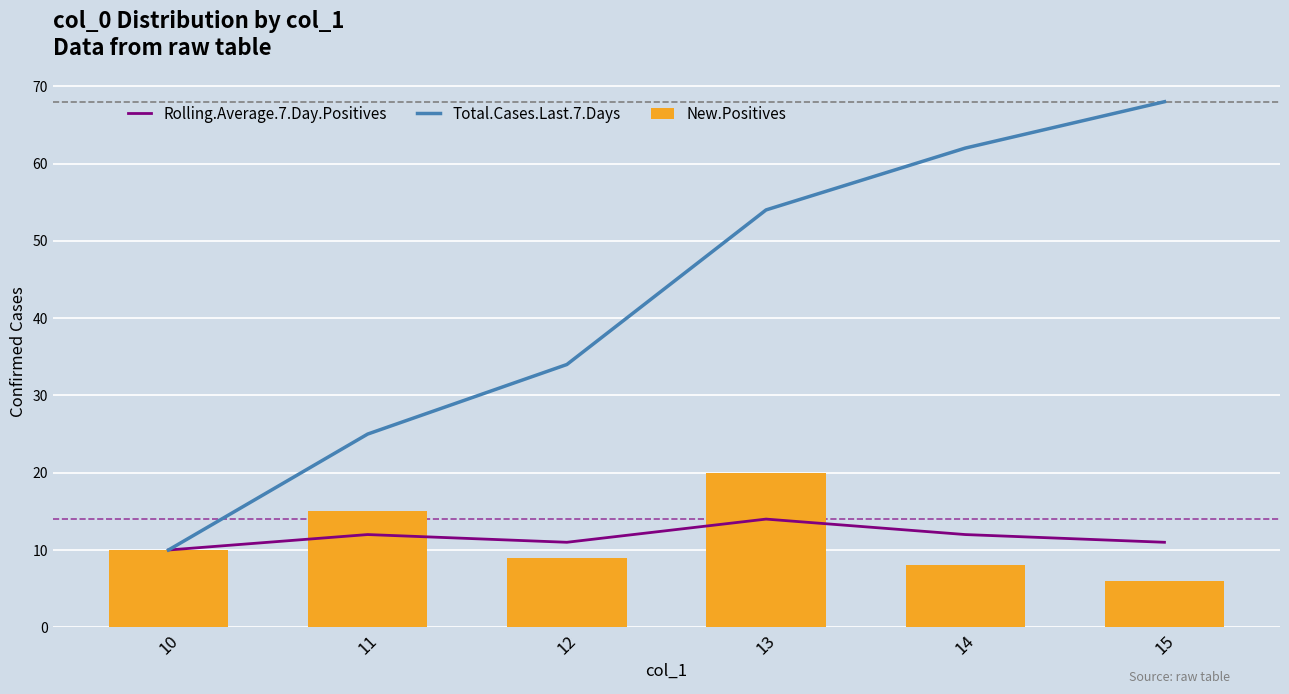

At how many categories does at least one series exceed 25?

4